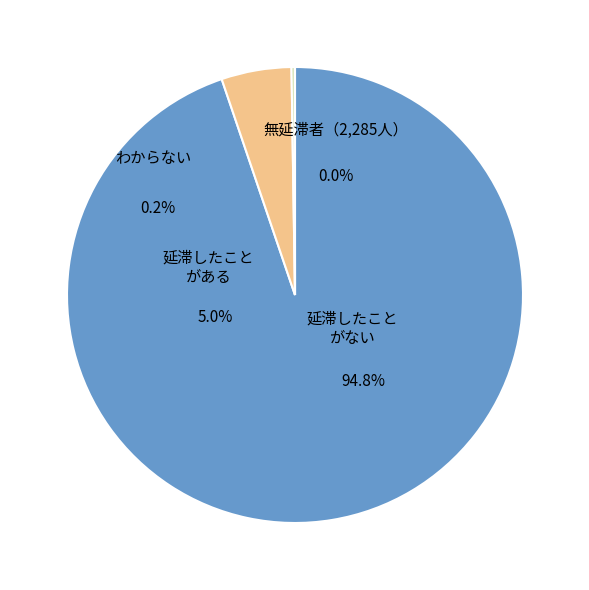

How many slices are in this pie chart?

4